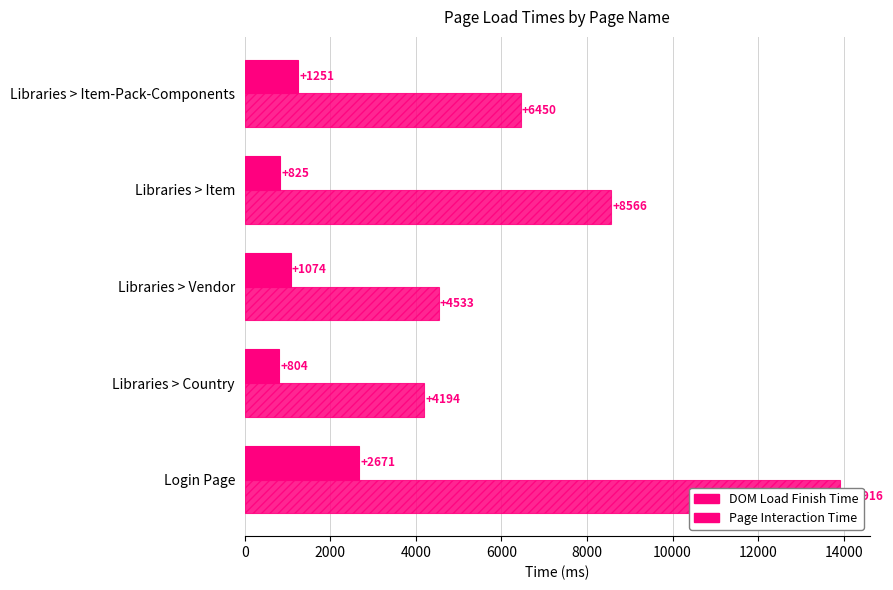

Which series has the largest range (max minus min)?

Page Interaction Time